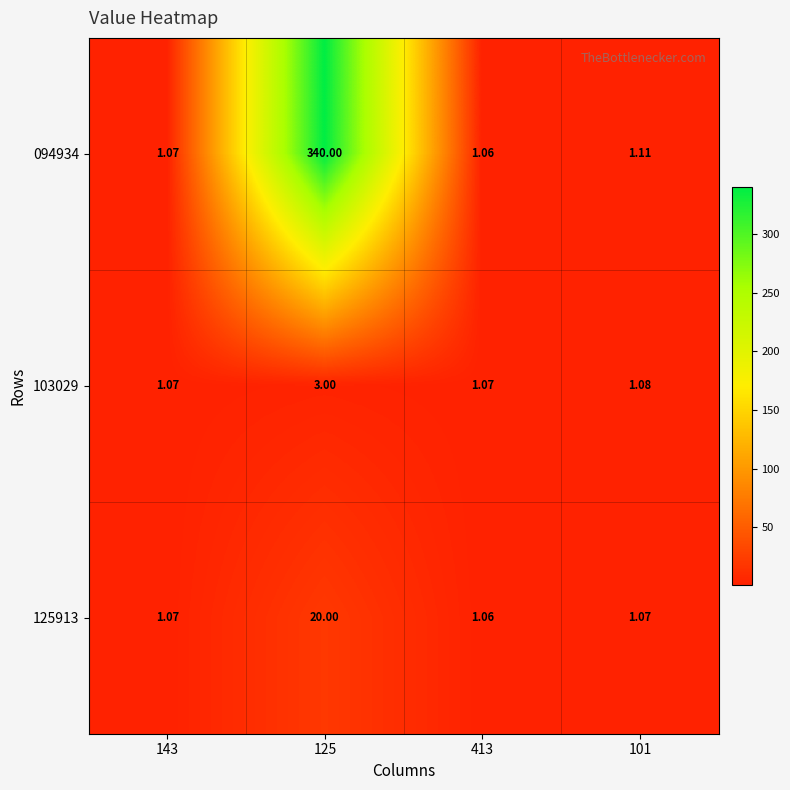

How many series are shown in this chart?

3